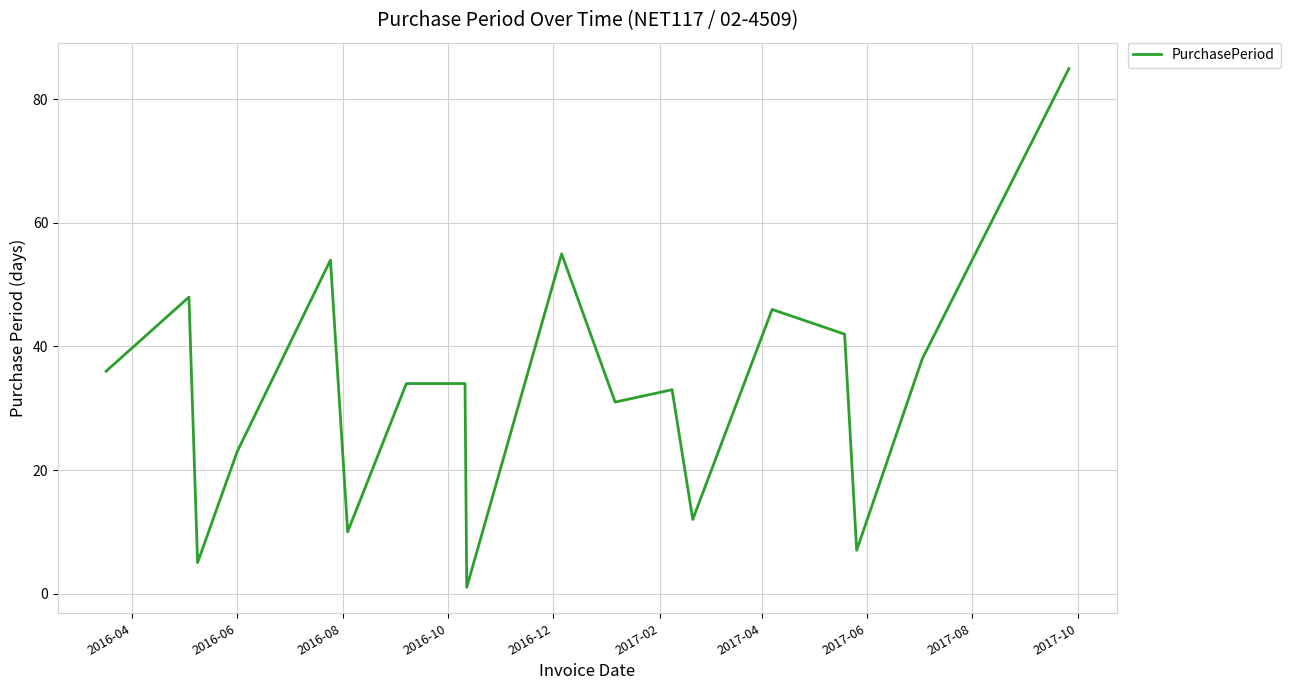

What is the difference between the maximum and minimum values?

84